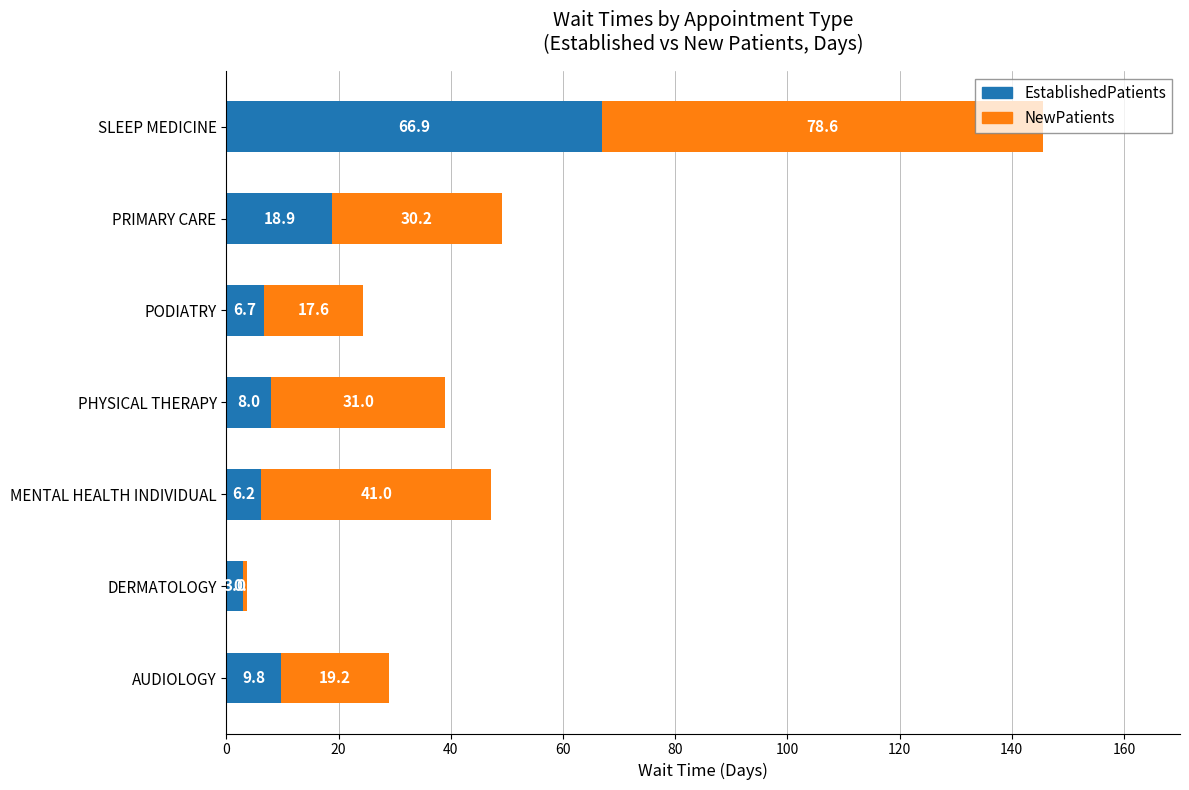

True or false: EstablishedPatients has a value of 13.7 at PHYSICAL THERAPY.

False